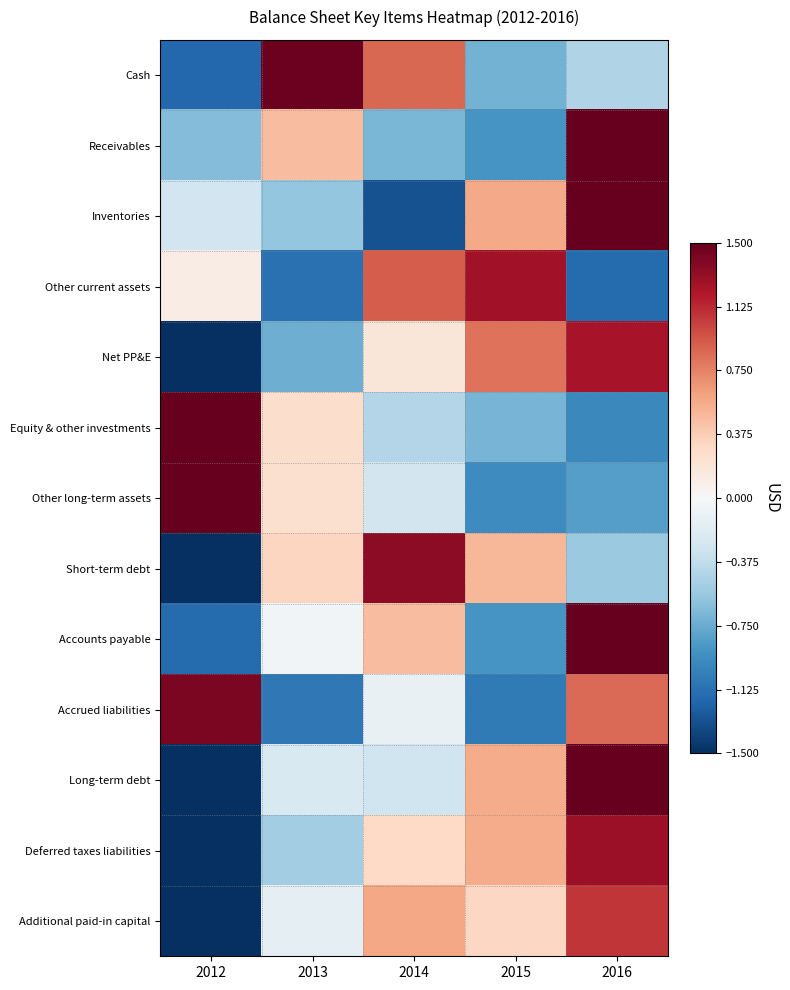

Reading left to right, transcribe all the data shown in this chart.

Cash: 2012=-1.2	2013=1.5	2014=0.9	2015=-0.7	2016=-0.5
Receivables: 2012=-0.6	2013=0.5	2014=-0.7	2015=-0.9	2016=1.8
Inventories: 2012=-0.3	2013=-0.6	2014=-1.3	2015=0.6	2016=1.6
Other current assets: 2012=0.1	2013=-1.1	2014=0.9	2015=1.3	2016=-1.1
Net PP&E: 2012=-1.5	2013=-0.7	2014=0.2	2015=0.8	2016=1.2
Equity & other investments: 2012=1.8	2013=0.3	2014=-0.4	2015=-0.7	2016=-1.0
Other long-term assets: 2012=1.8	2013=0.2	2014=-0.3	2015=-0.9	2016=-0.8
Short-term debt: 2012=-1.6	2013=0.3	2014=1.3	2015=0.5	2016=-0.6
Accounts payable: 2012=-1.2	2013=-0.0	2014=0.5	2015=-0.9	2016=1.6
Accrued liabilities: 2012=1.4	2013=-1.1	2014=-0.1	2015=-1.1	2016=0.8
Long-term debt: 2012=-1.5	2013=-0.2	2014=-0.3	2015=0.6	2016=1.5
Deferred taxes liabilities: 2012=-1.6	2013=-0.5	2014=0.3	2015=0.6	2016=1.3
Additional paid-in capital: 2012=-1.8	2013=-0.1	2014=0.6	2015=0.3	2016=1.1